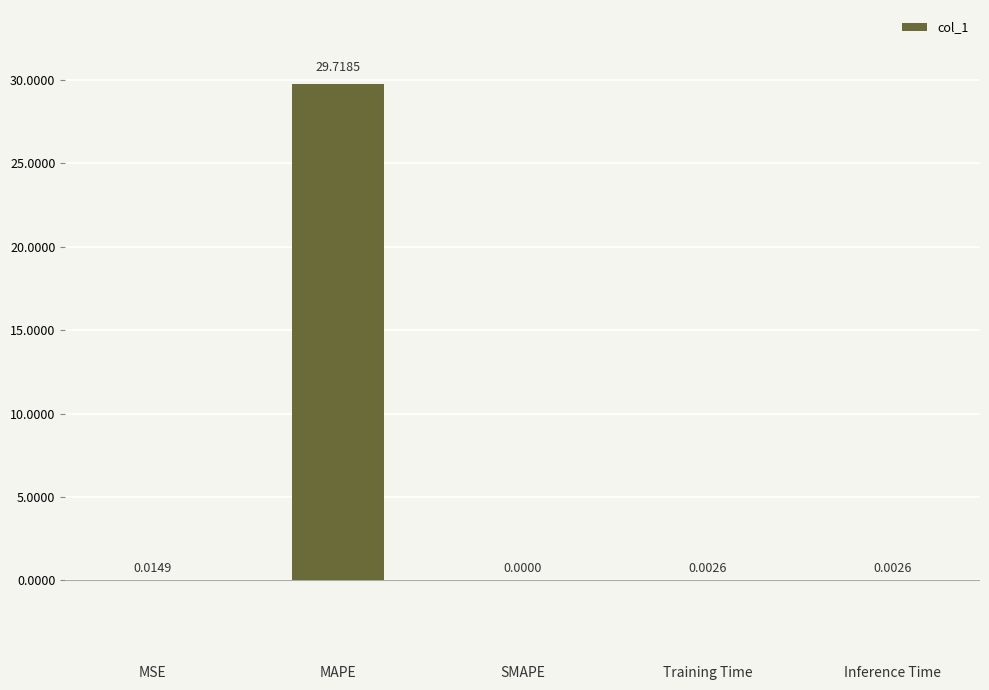

True or false: the data shows 0.0 at Inference Time.

True